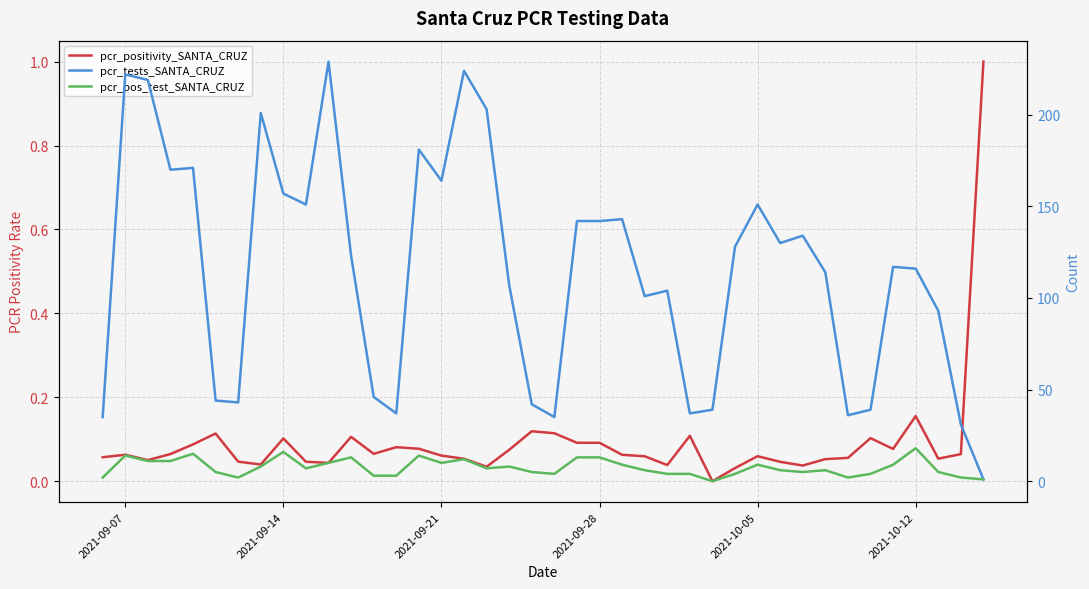

Reading right to left, transcribe all the data shown in this chart.

pcr_positivity_SANTA_CRUZ: 1.0	0.1	0.1	0.2	0.1	0.1	0.1	0.1	0.0	0.0	0.1	0.0	0.0	0.1	0.0	0.1	0.1	0.1	0.1	0.1	0.1	0.1	0.0	0.1	0.1	0.1	0.1	0.1	0.1	0.0	0.0	0.1	0.0	0.0	0.1	0.1	0.1	0.1	0.1	0.1
pcr_tests_SANTA_CRUZ: 1.0	31.0	93.0	116.0	117.0	39.0	36.0	114.0	134.0	130.0	151.0	128.0	39.0	37.0	104.0	101.0	143.0	142.0	142.0	35.0	42.0	107.0	203.0	224.0	164.0	181.0	37.0	46.0	123.0	229.0	151.0	157.0	201.0	43.0	44.0	171.0	170.0	219.0	222.0	35.0
pcr_pos_test_SANTA_CRUZ: 1.0	2.0	5.0	18.0	9.0	4.0	2.0	6.0	5.0	6.0	9.0	4.0	0.0	4.0	4.0	6.0	9.0	13.0	13.0	4.0	5.0	8.0	7.0	12.0	10.0	14.0	3.0	3.0	13.0	10.0	7.0	16.0	8.0	2.0	5.0	15.0	11.0	11.0	14.0	2.0